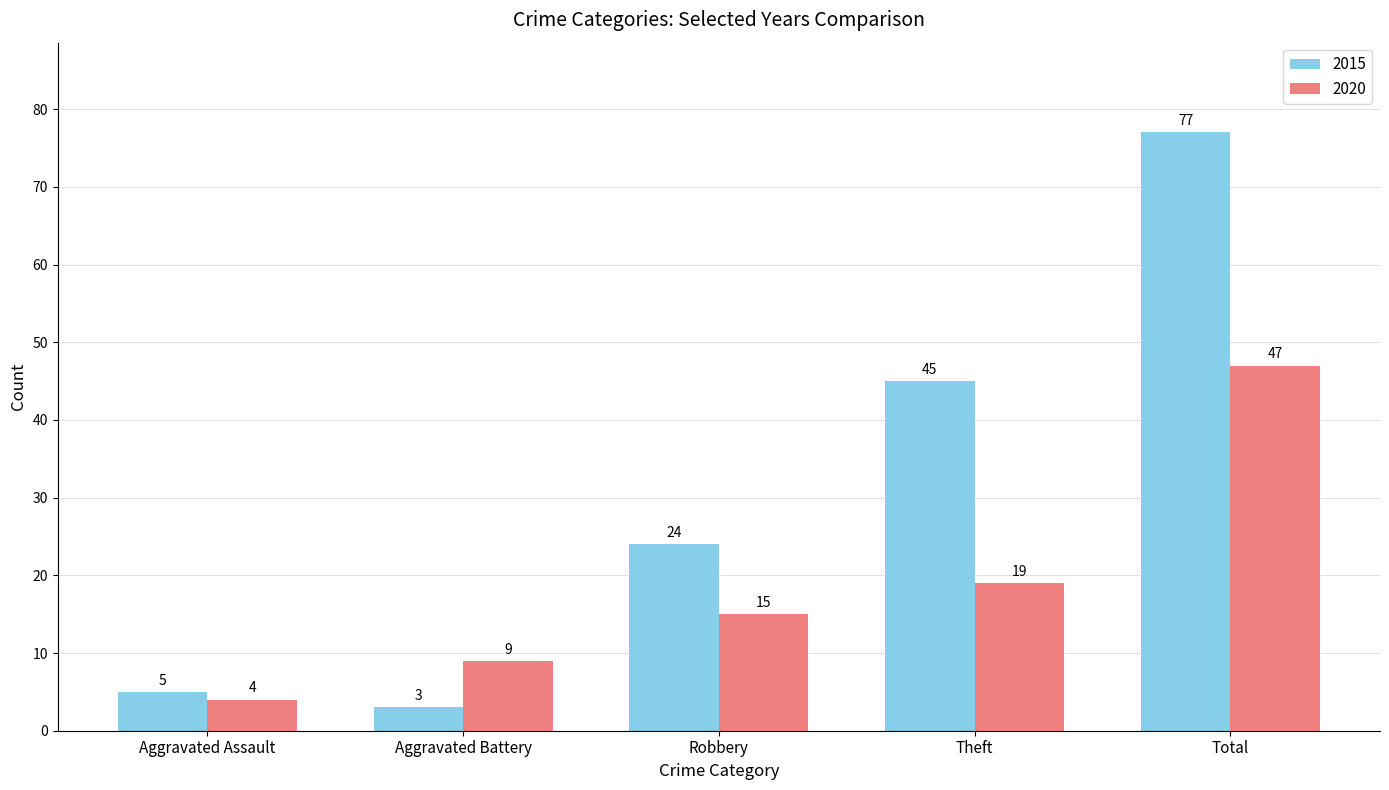

The value of 2015 at Total is 77. True or false?

True